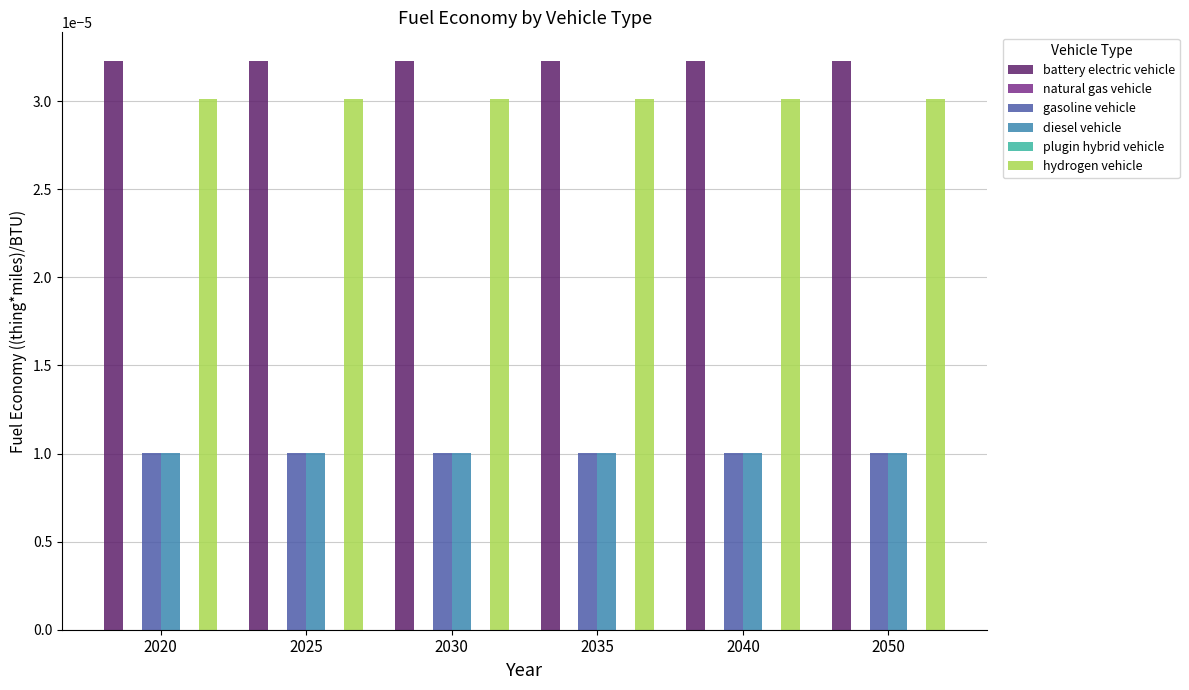

How many series are shown in this chart?

6